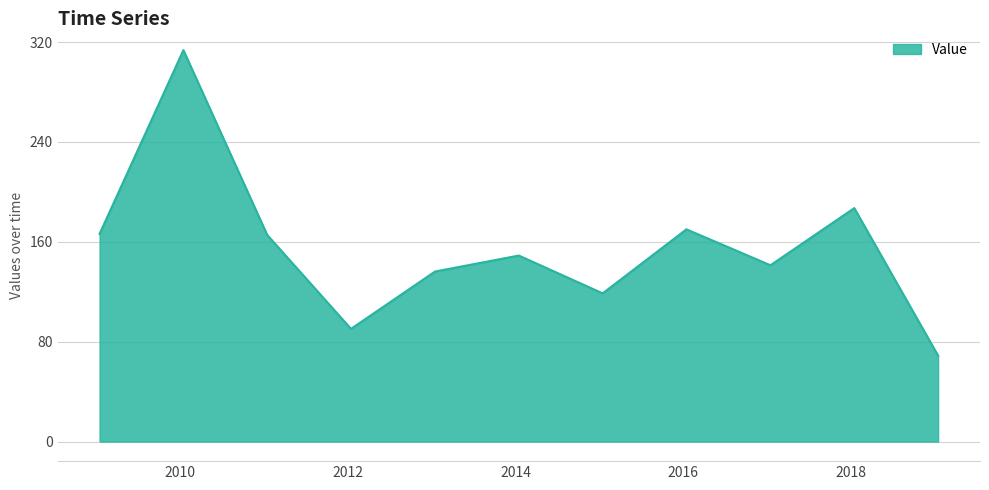

What is the greatest value displayed?

313.6